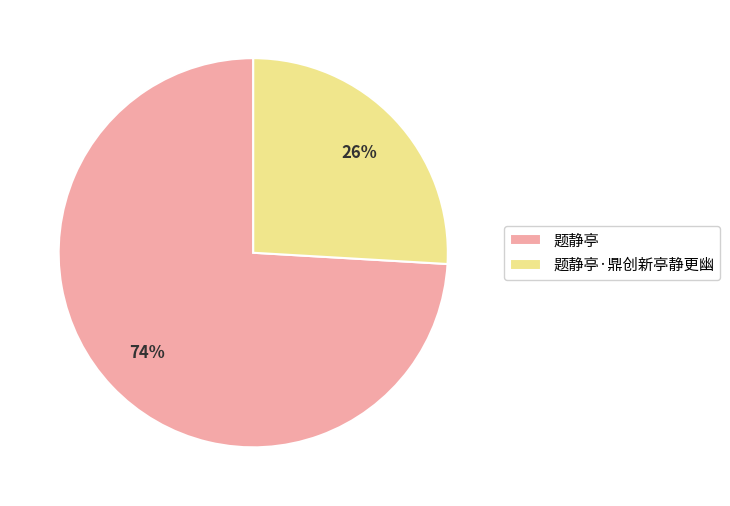

Is it true that 题静亭 is 74% of the pie?

True